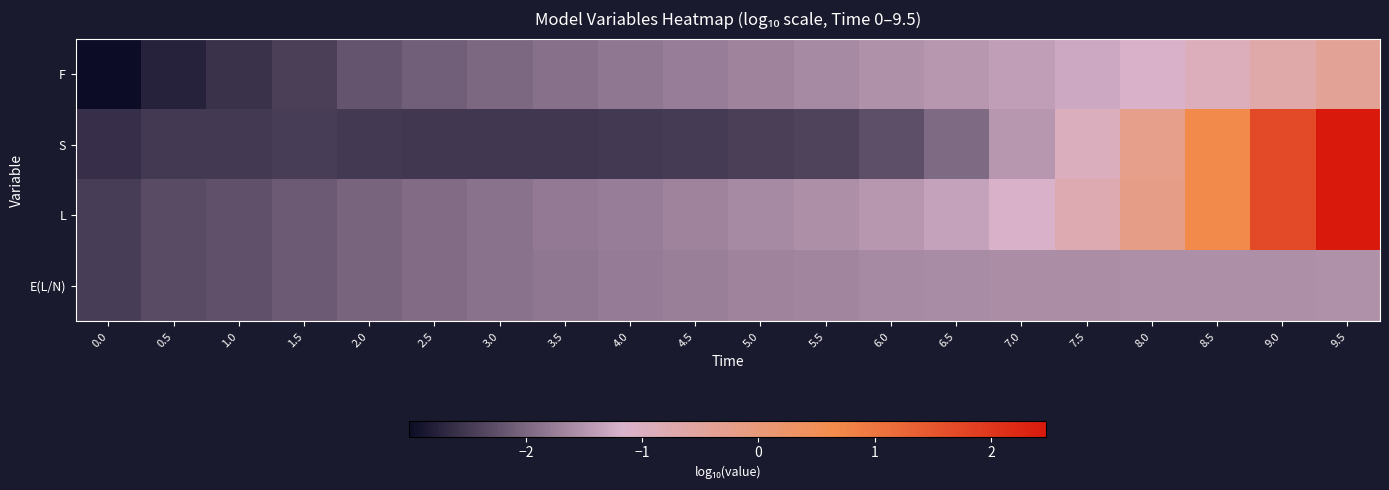

Between 6.5 and 7.5, which series saw the biggest shift?

S